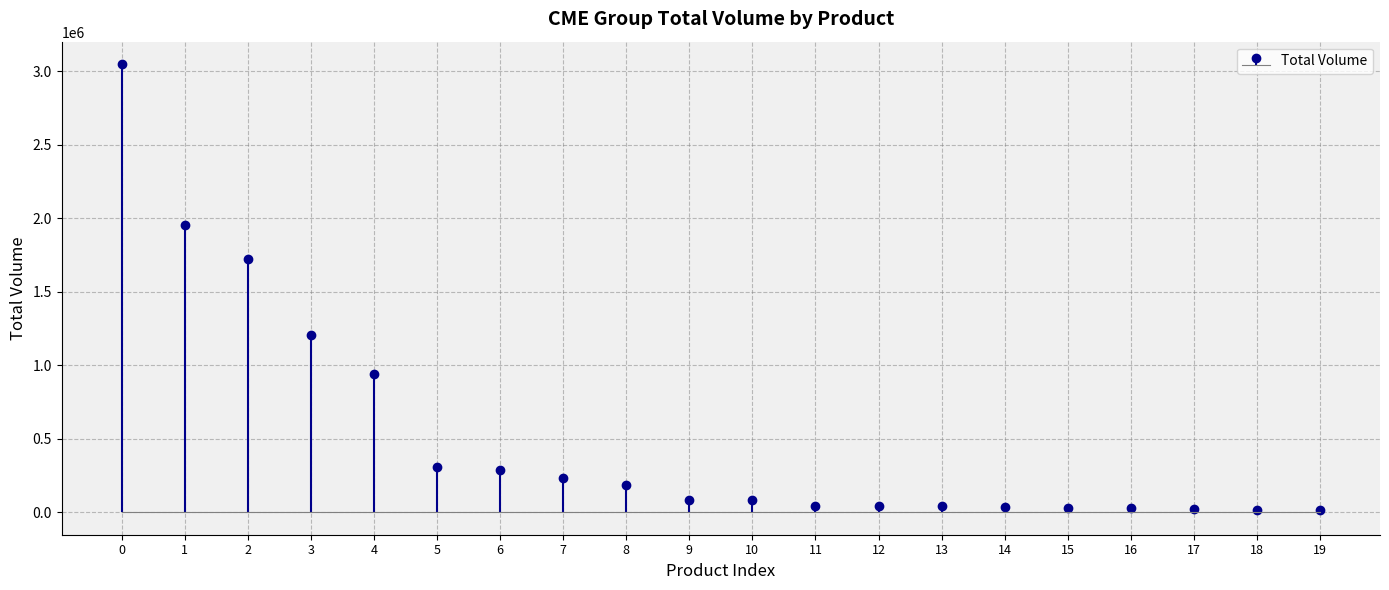

What is the value of the 2nd bar from the left?

1955319